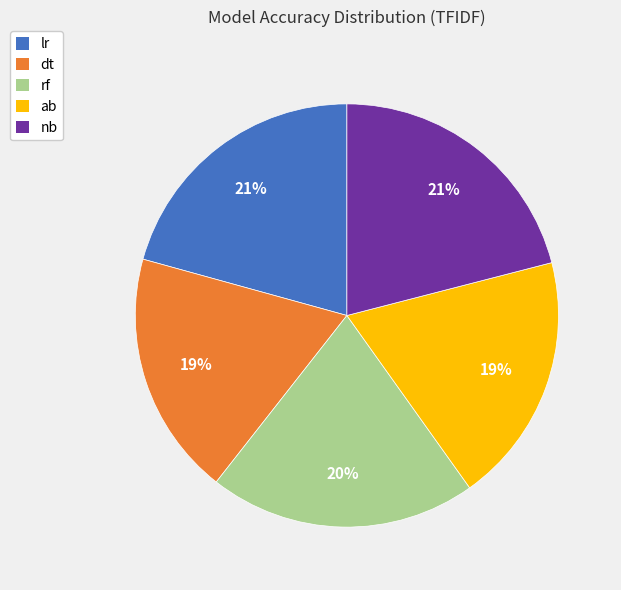

How many slices are in this pie chart?

5